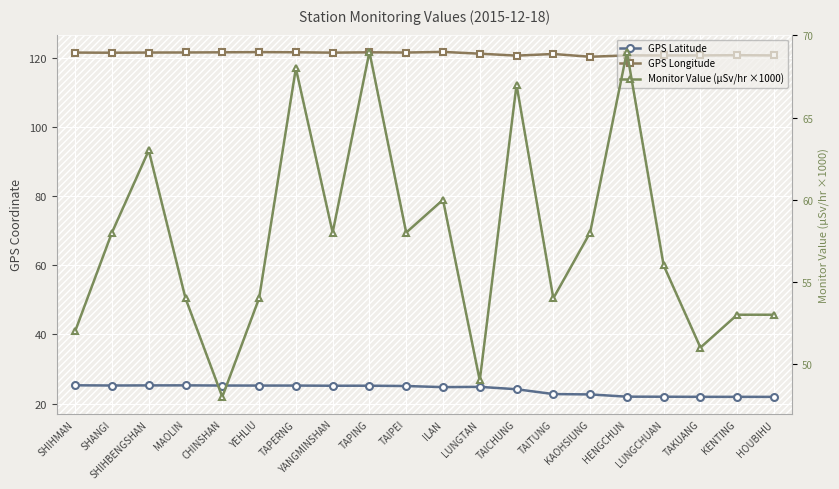

Is it true that GPS Latitude equals 37.2 at SHIHMAN?

False